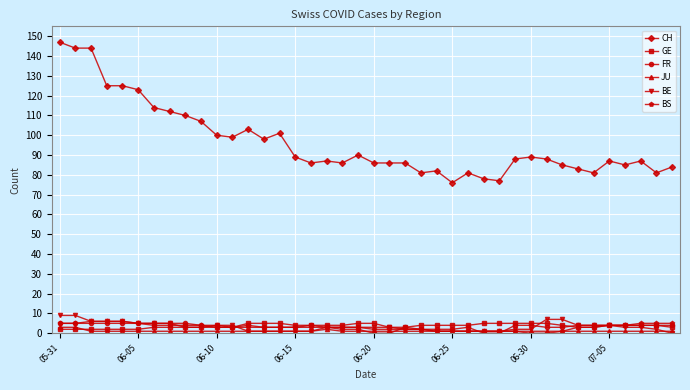

True or false: CH and GE intersect in this chart.

False